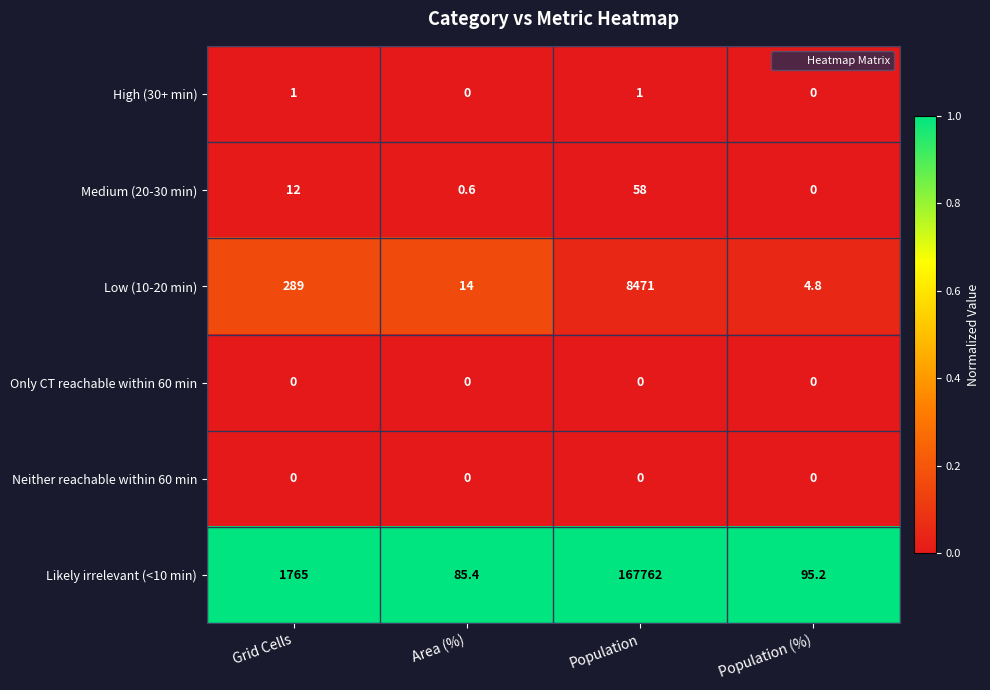

Which series has the widest spread of values?

Likely irrelevant (<10 min)